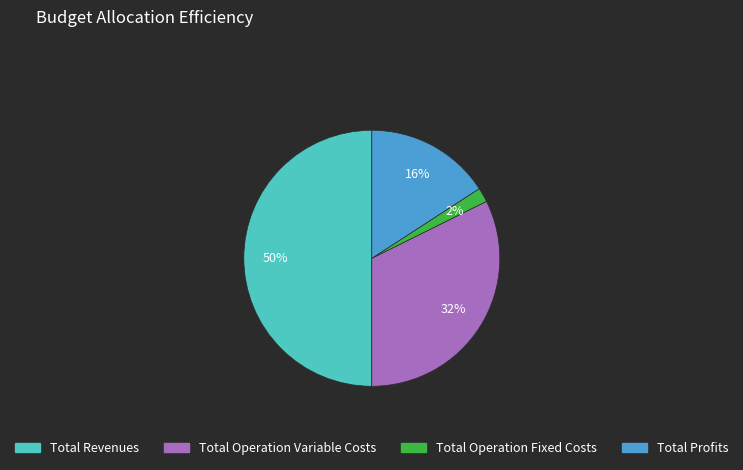

To the nearest percent, what is the average slice percentage?

25%